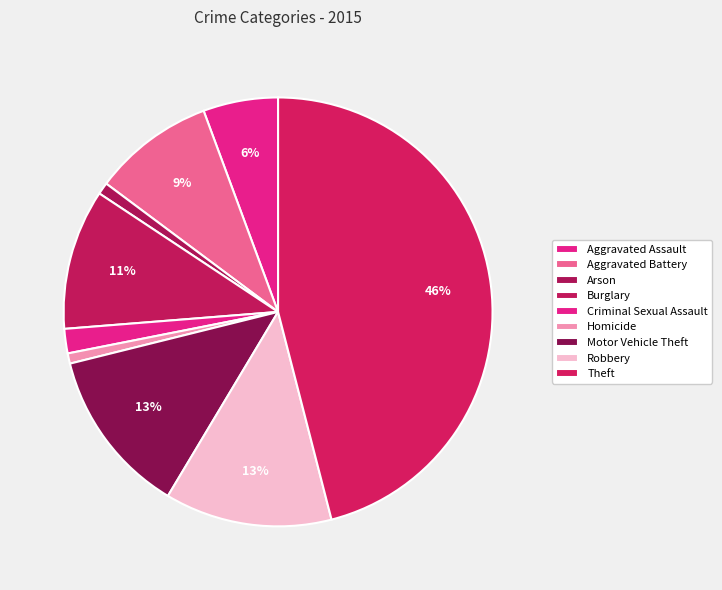

What is the smallest slice in the pie chart?

Homicide